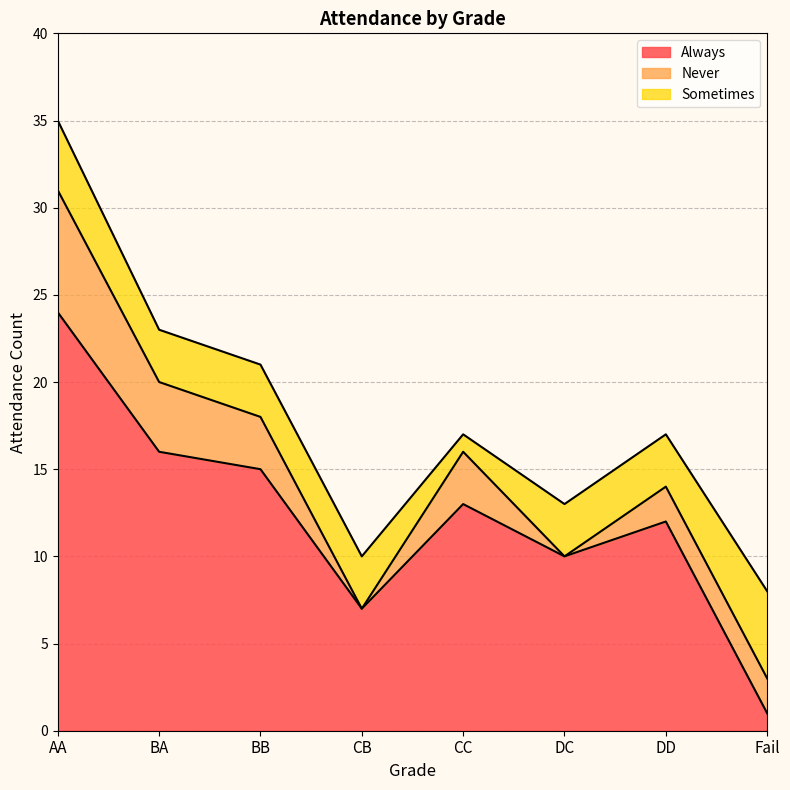

Count the Never values in the range 2 to 4.

5